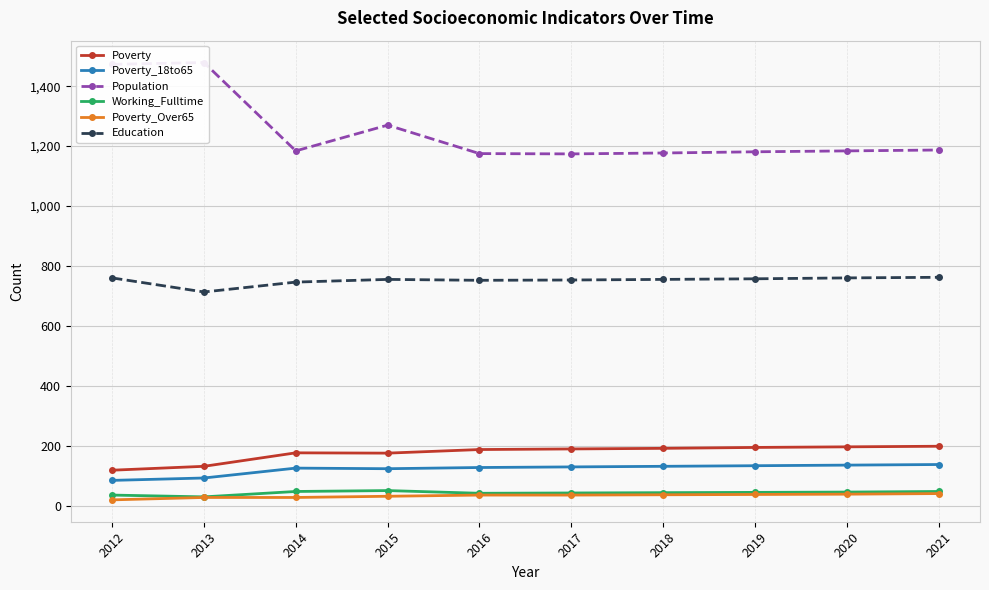

Reading left to right, what are all the values shown in this chart?

Poverty: 118	131	176	175	187	189	191	194	196	198
Poverty_18to65: 84	92	125	123	127	129	131	133	135	137
Population: 1473	1479	1184	1270	1175	1174	1177	1181	1184	1187
Working_Fulltime: 35	29	47	50	41	42	43	44	45	47
Poverty_Over65: 19	27	27	31	35	35	36	37	38	40
Education: 760	713	746	755	752	753	755	757	760	762